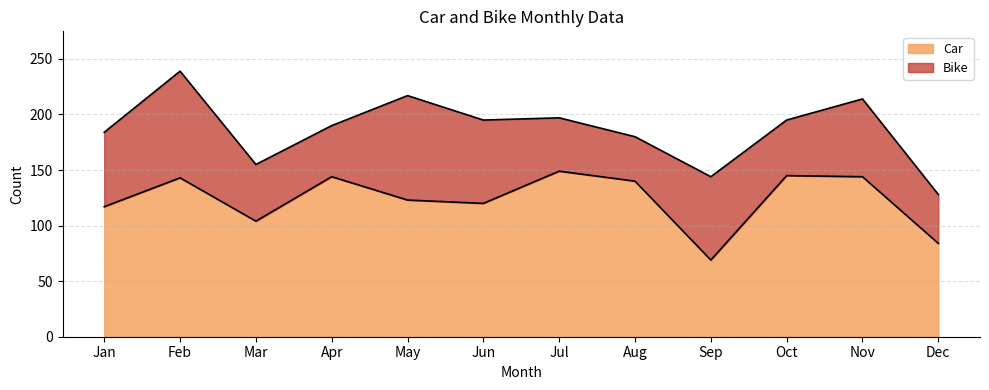

Reading left to right, extract all data points from this chart.

117	143	104	144	123	120	149	140	69	145	144	84